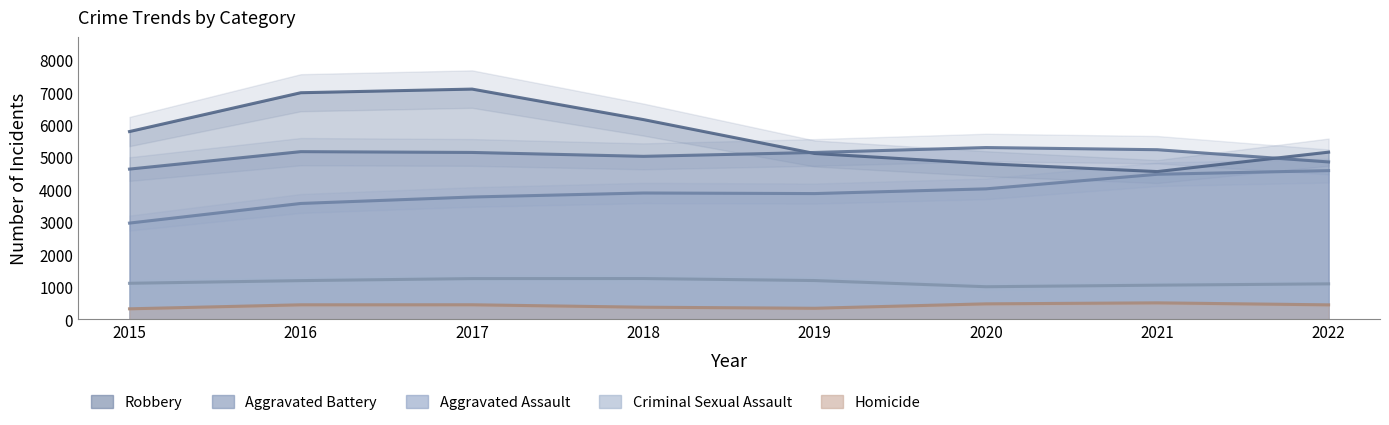

True or false: Aggravated Battery and Homicide intersect in this chart.

False